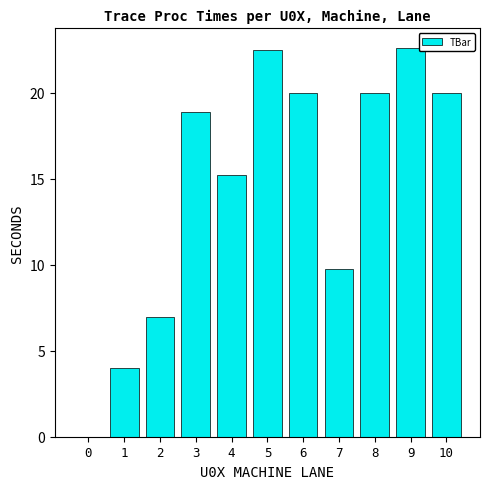

Are the bars grouped side by side (vs. stacked)?

No